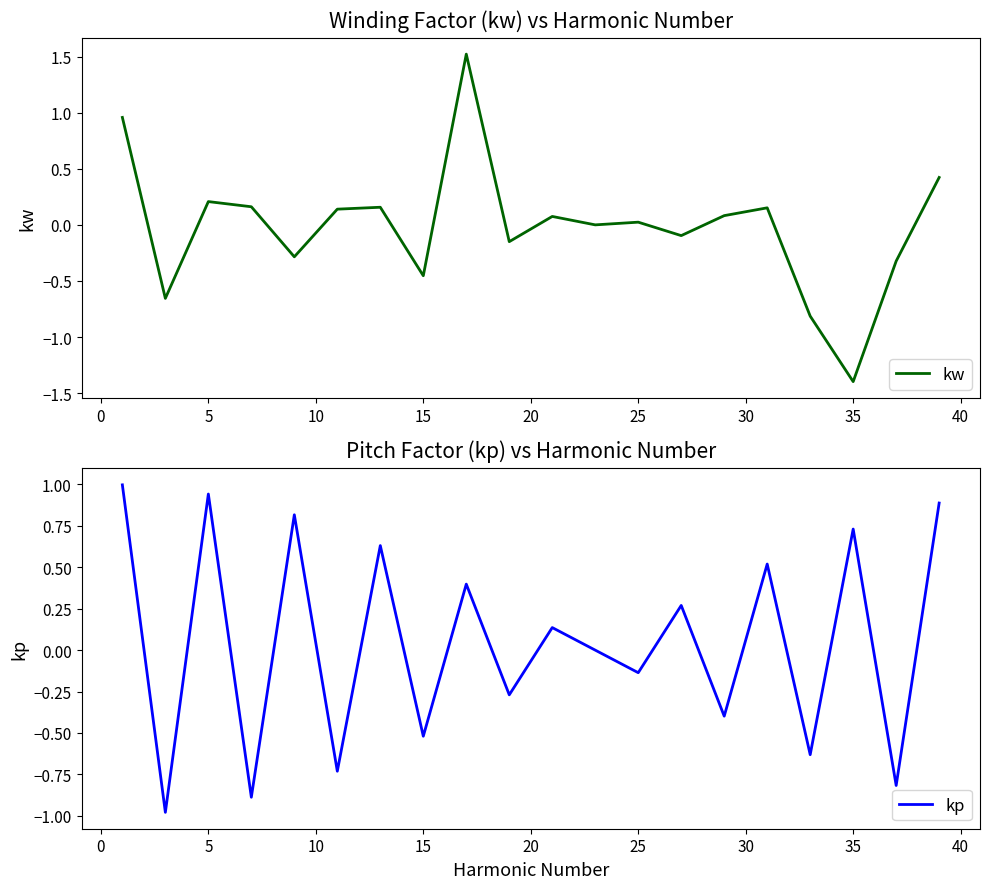

At 40, list the series in order from largest to smallest.

kw, kp